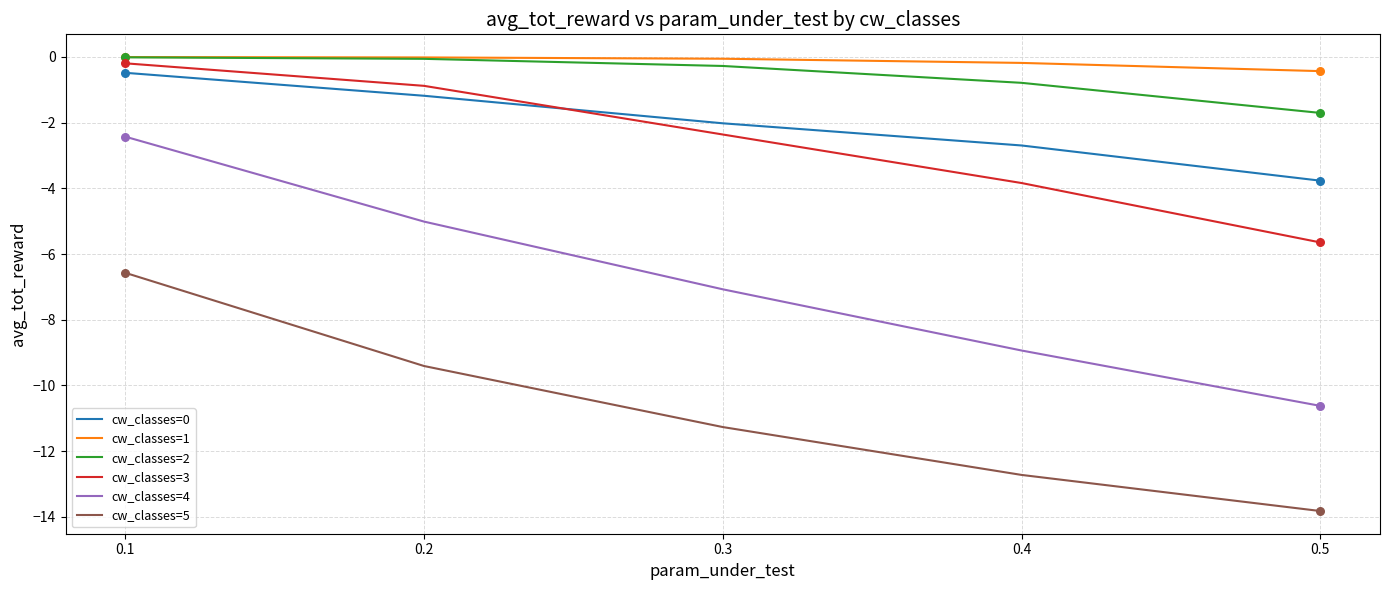

Is the value of cw_classes=4 at 0.3 greater than the value of cw_classes=0 at 0.1?

No